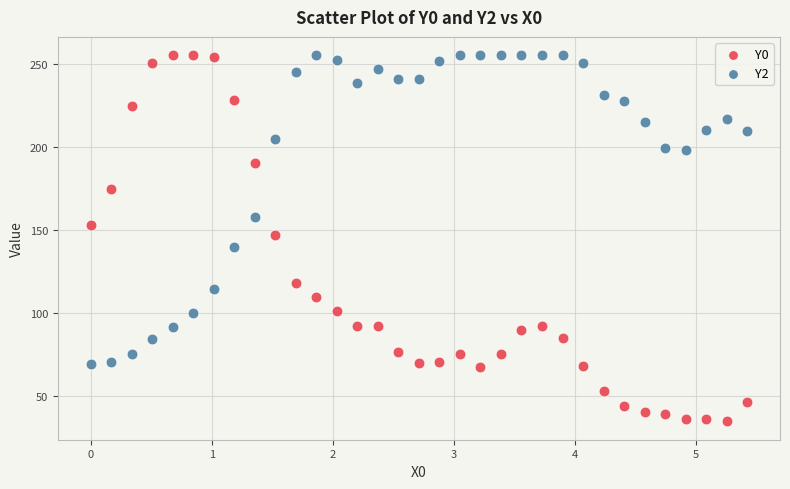

Which series has the largest Y range (max minus min)?

Y0